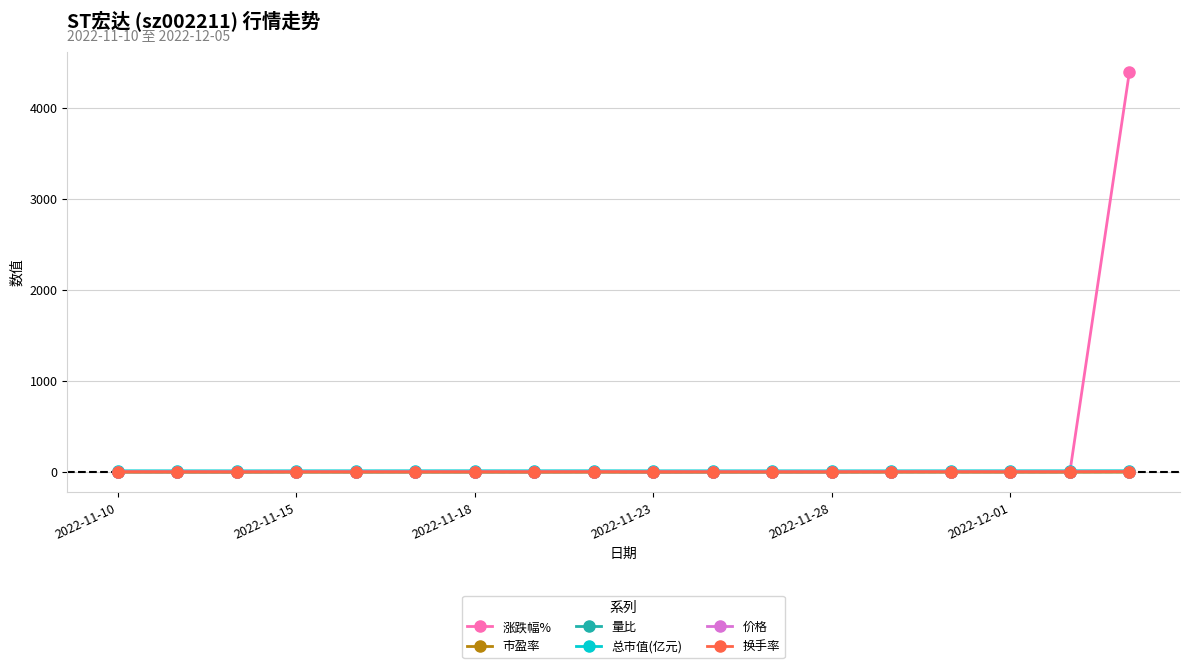

True or false: 价格 has more than 0 interior local peaks.

True